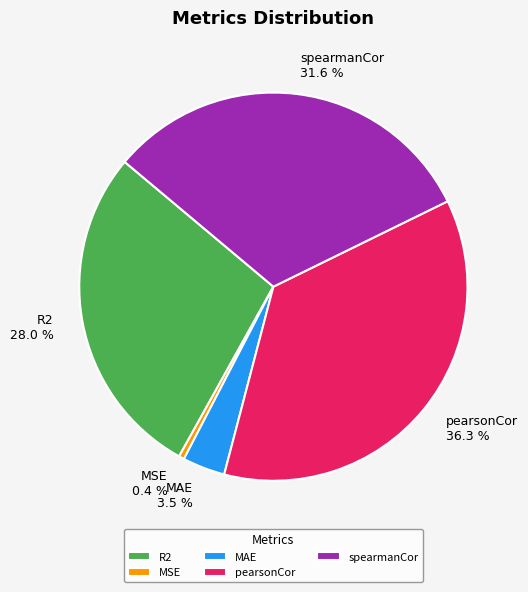

Rank the categories by value from highest to lowest.

pearsonCor, spearmanCor, R2, MAE, MSE